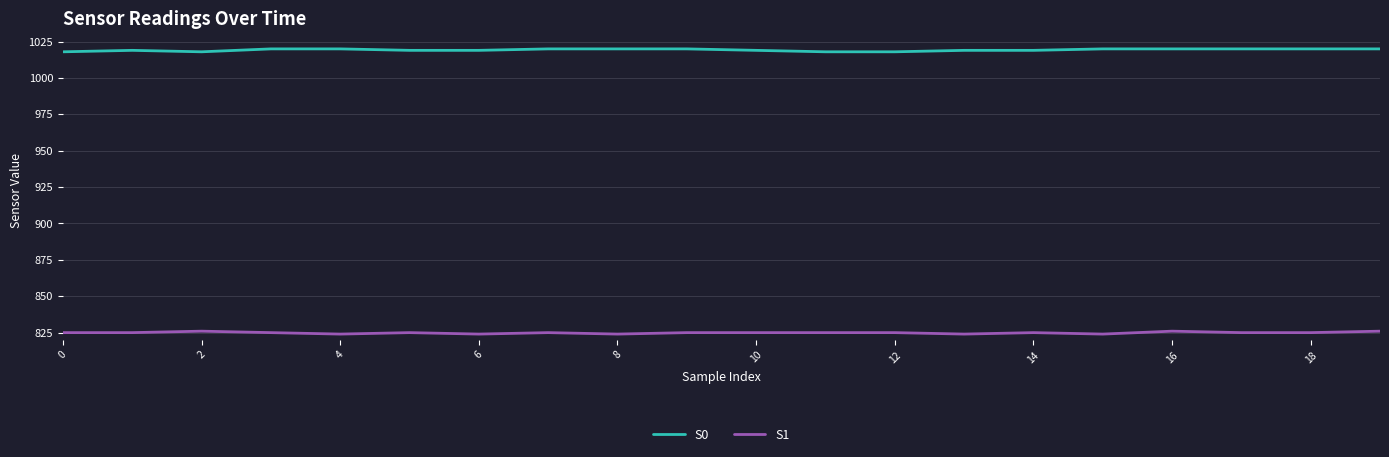

What is the highest value of the S1 series?

826